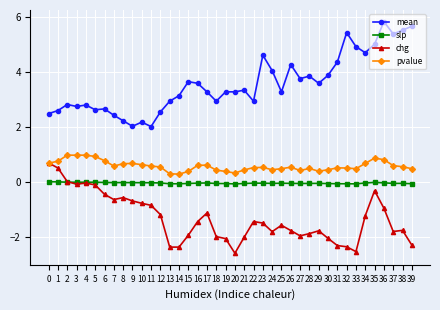

Is this an area chart (filled region under the line)?

No